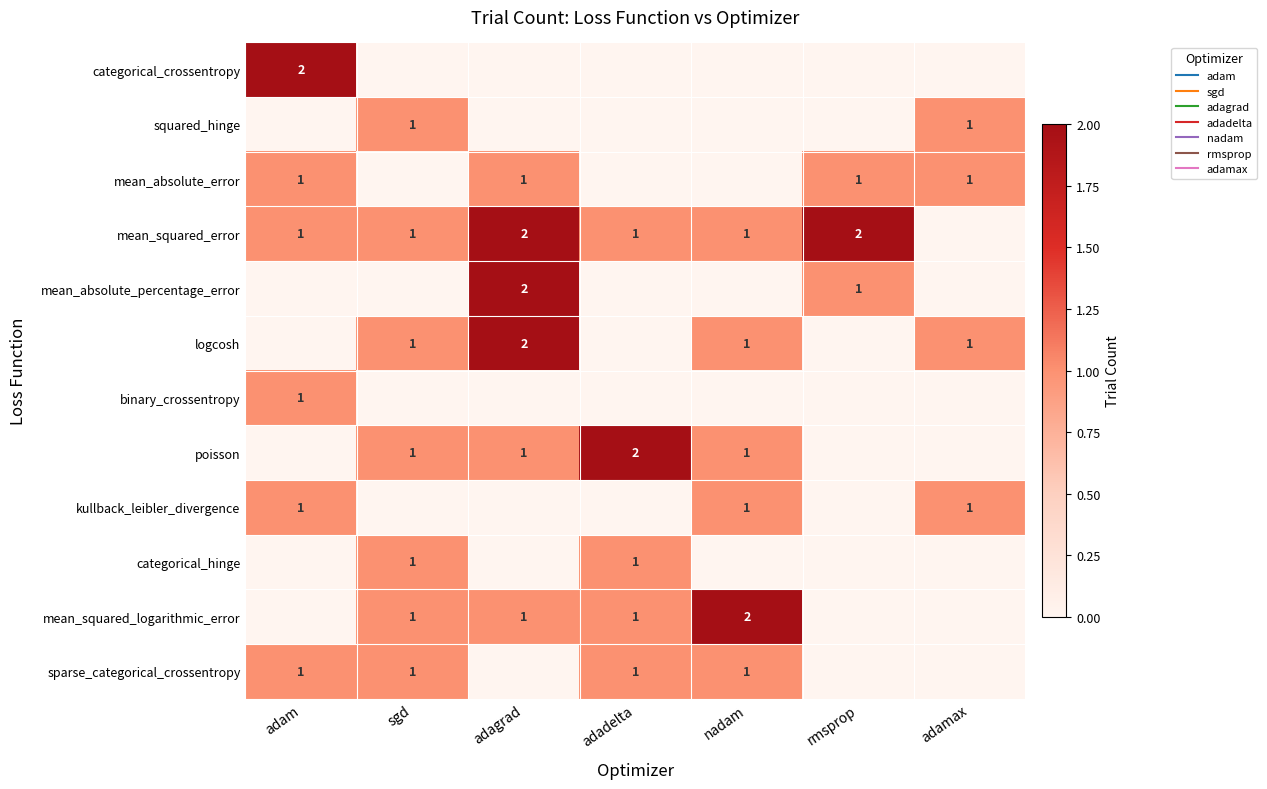

What is the sum of all kullback_leibler_divergence values?

3